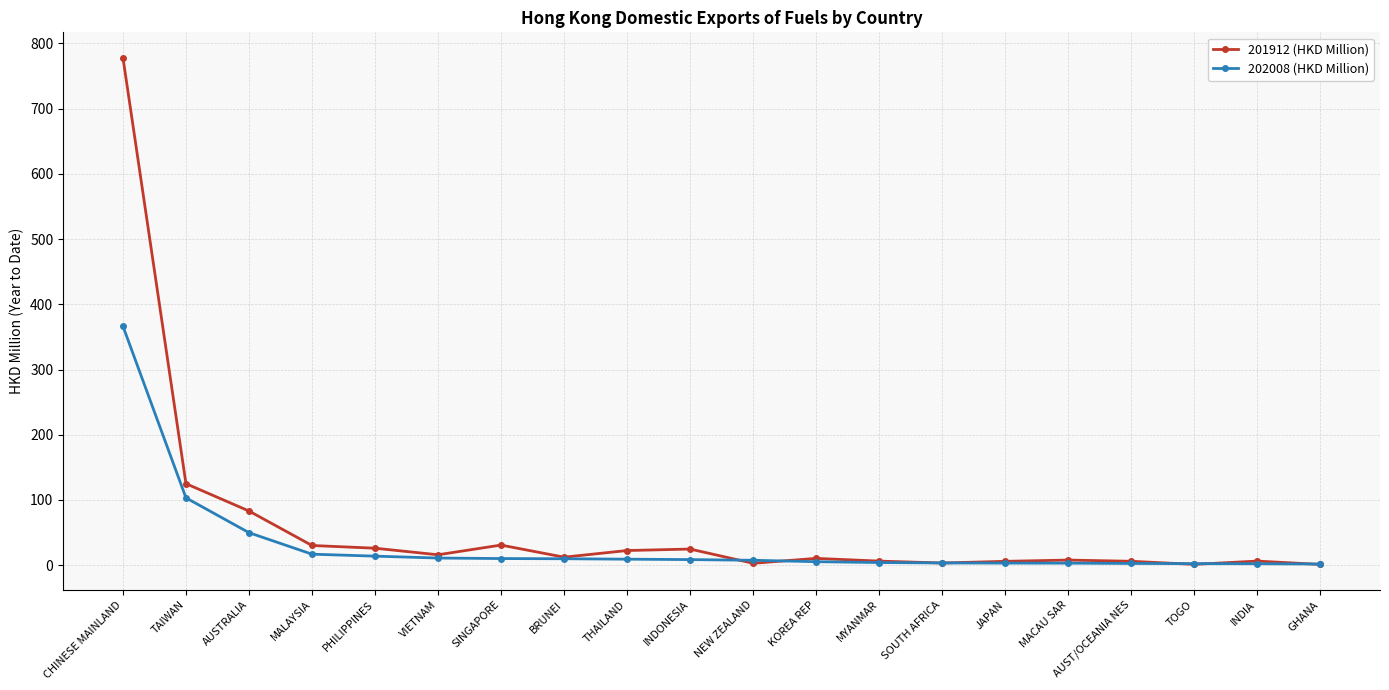

What is the difference between the second highest and second lowest values in the 201912 (HKD Million) series?

123.8